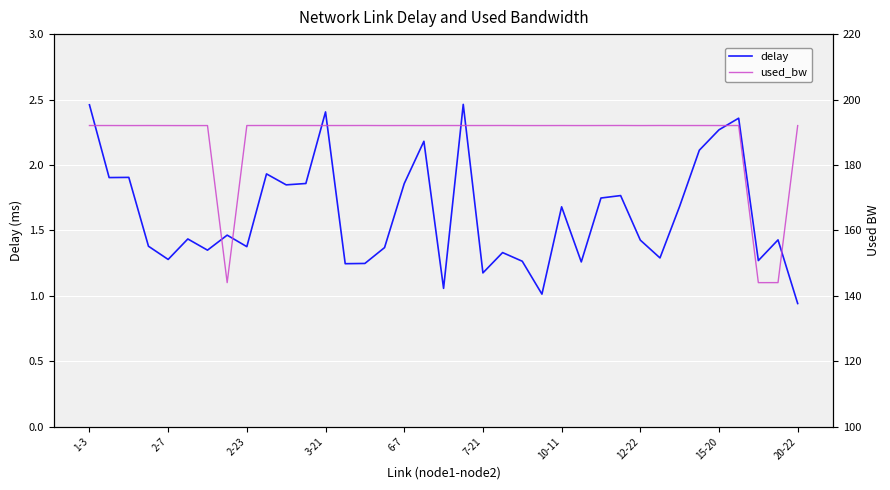

How many data points does each series have?

37